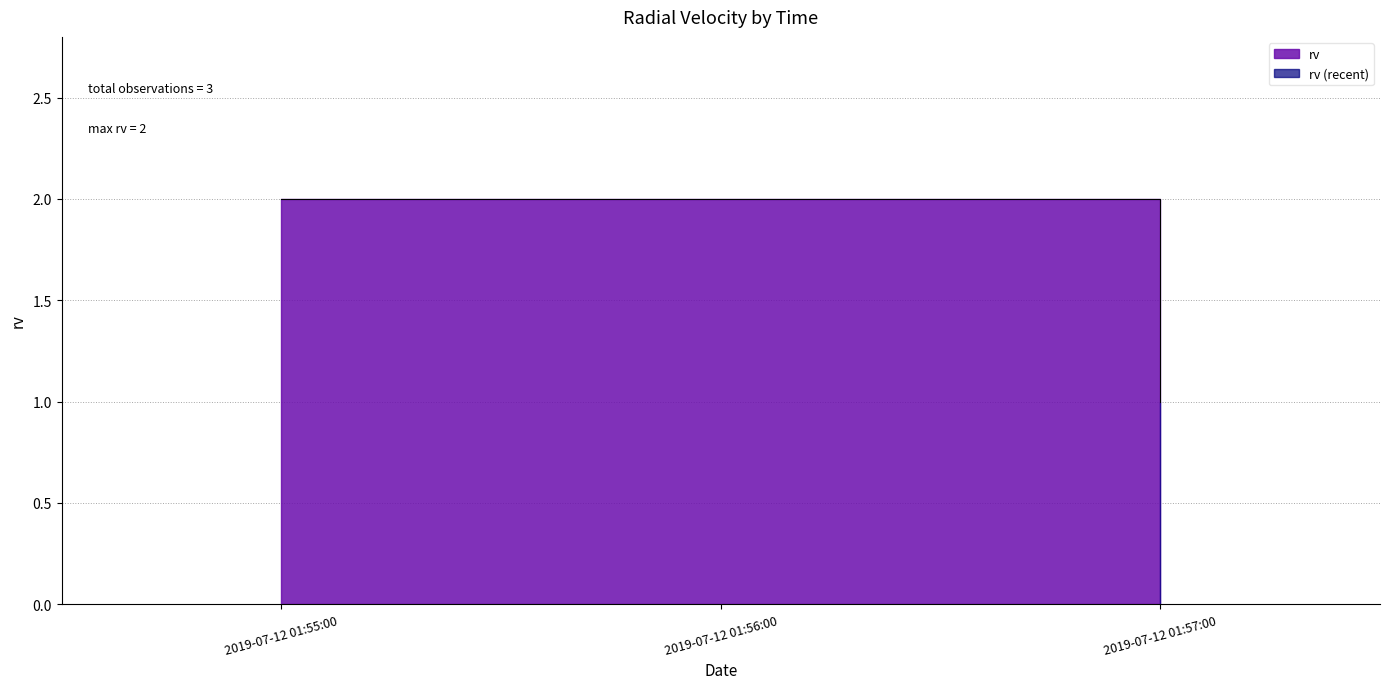

How many lines are shown in the chart?

1